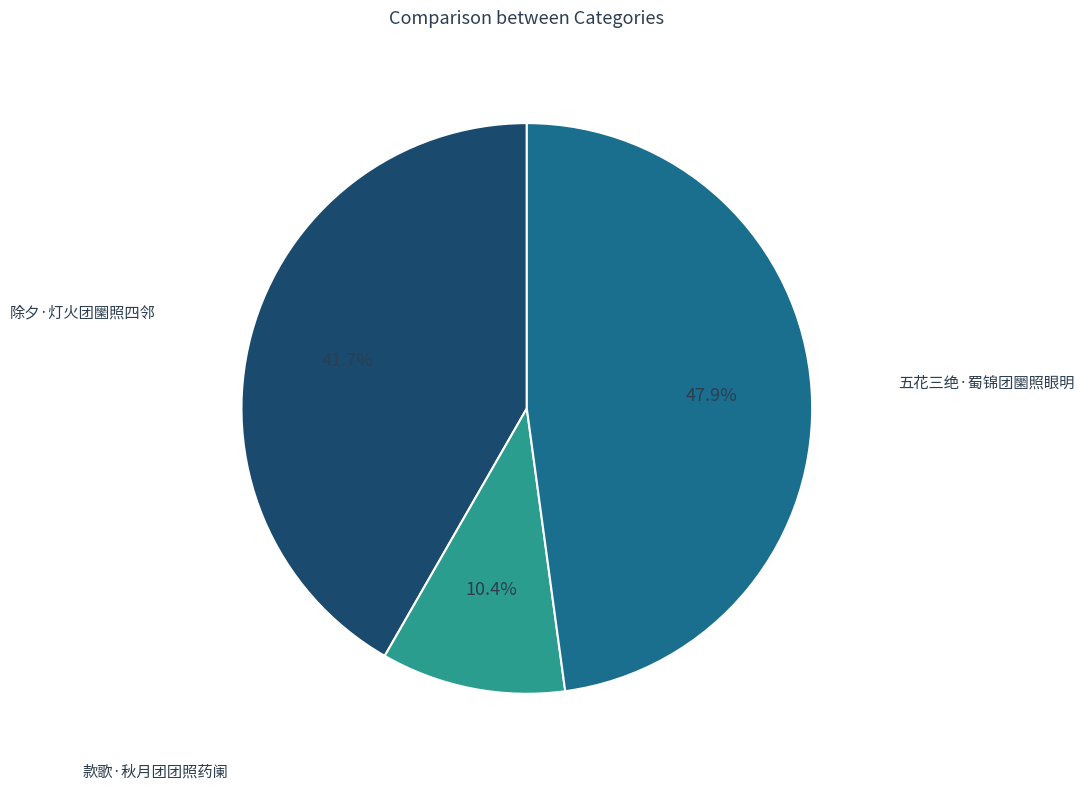

Which slice is the smallest?

款歌·秋月团团照药阑